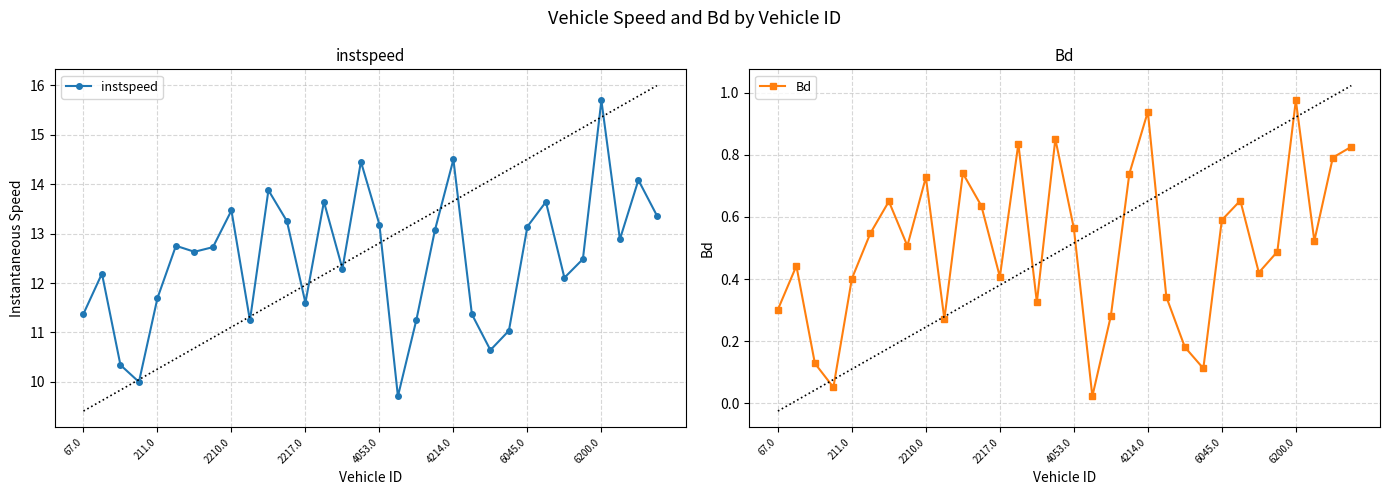

What is the lowest value of the instspeed series?

9.7